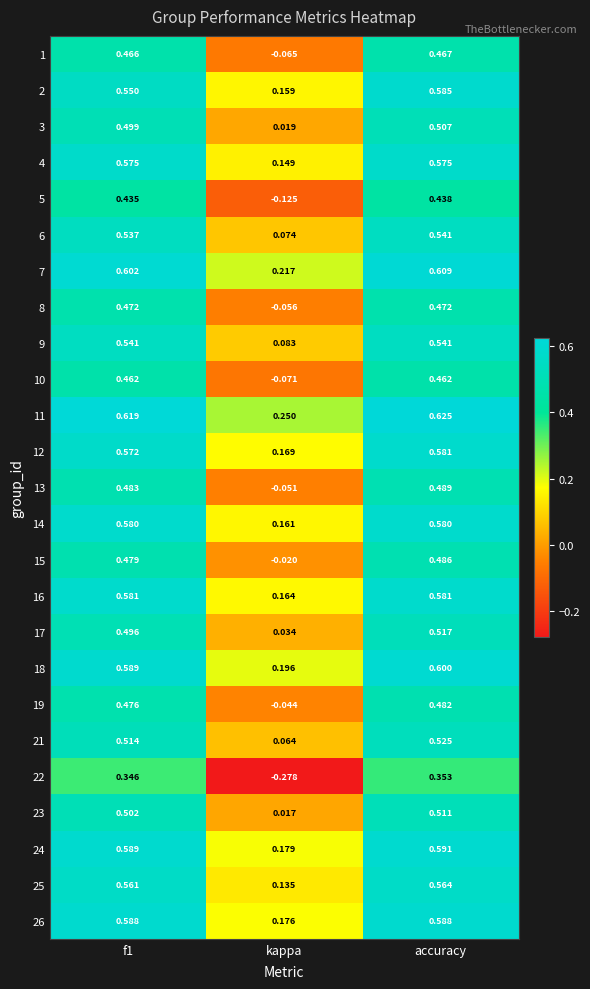

Which category has the lowest value across all series?

kappa